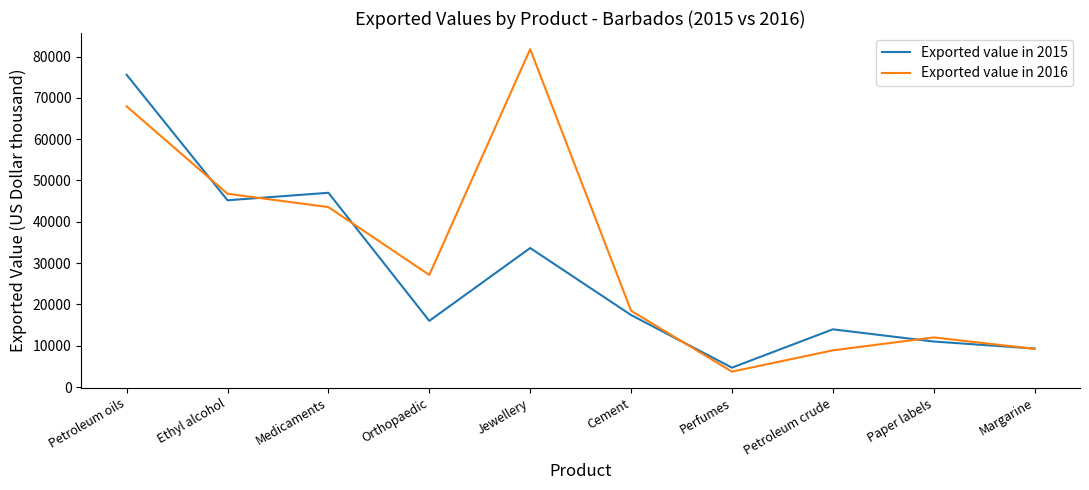

What is the spread (max minus min) of values at Ethyl alcohol?

1572